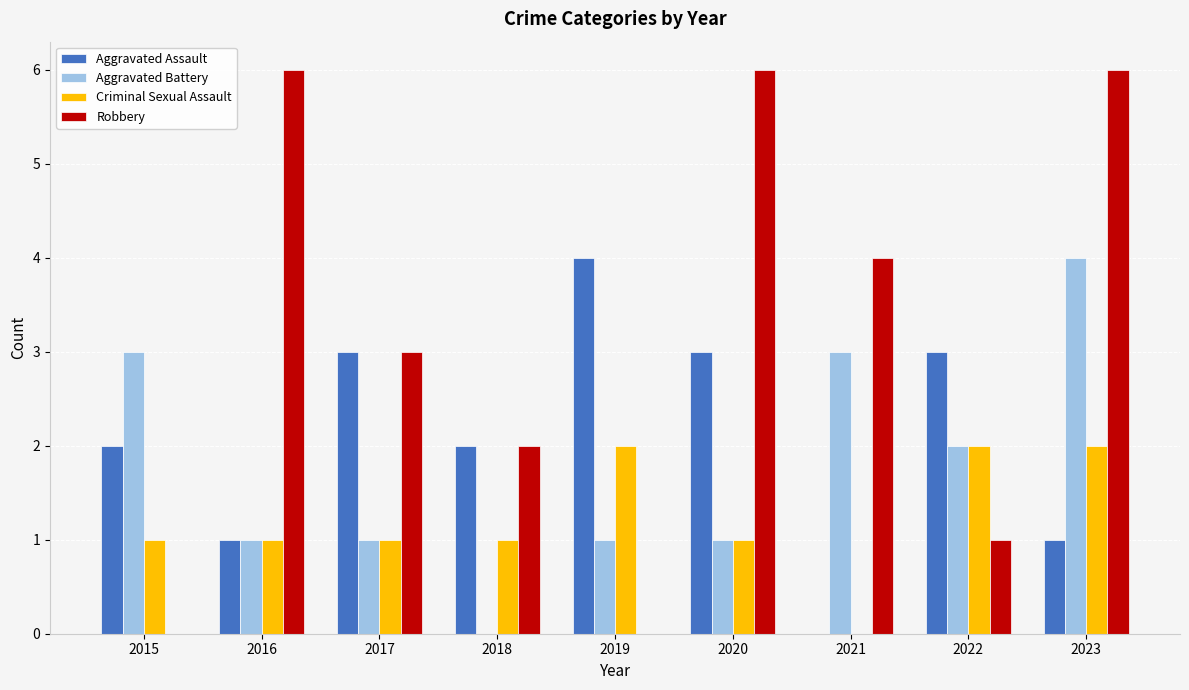

Which series has the widest spread of values?

Robbery